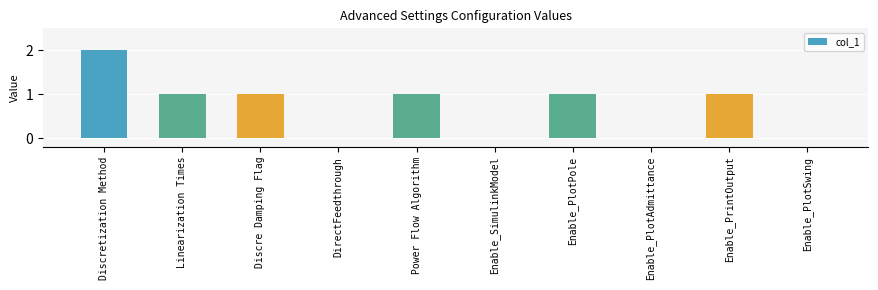

Count the number of data series in this chart.

1